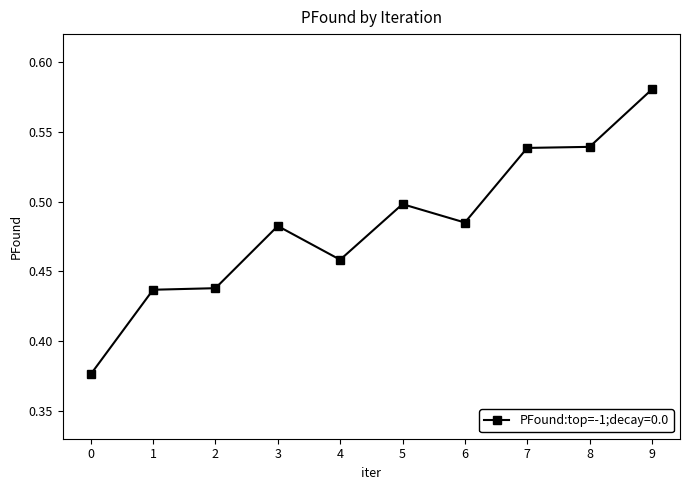

Between 7 and 3, which is larger?

7